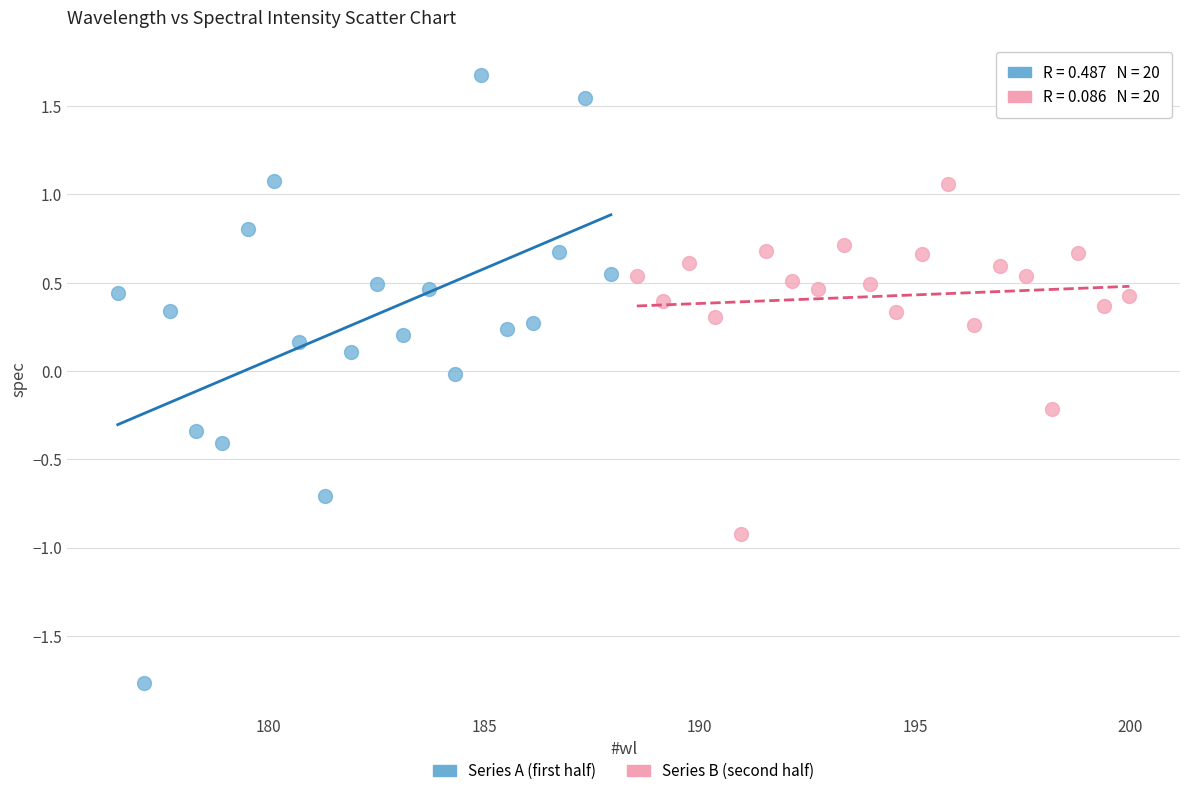

Which series has the largest Y range (max minus min)?

Series A (first half)